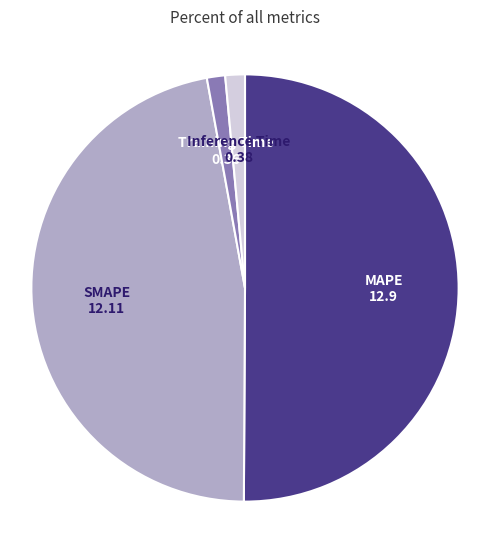

How many segments does this pie chart have?

4